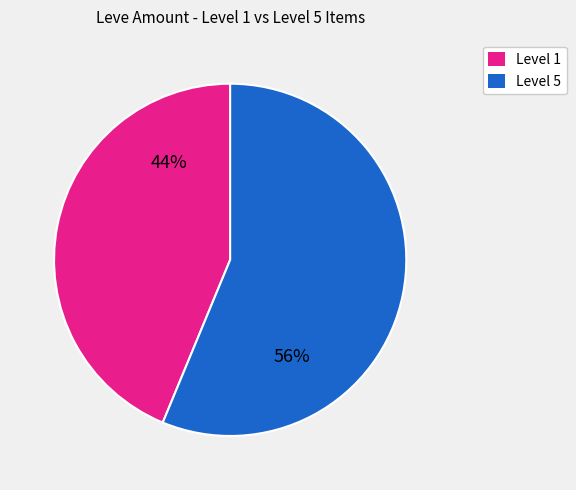

To the nearest percent, what is the average slice percentage?

50%